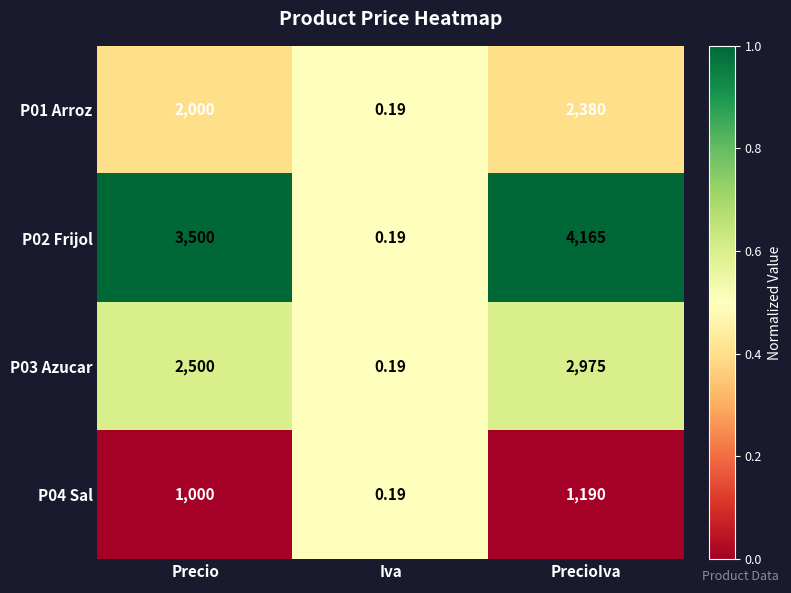

Which label corresponds to the smallest value in the chart?

Iva